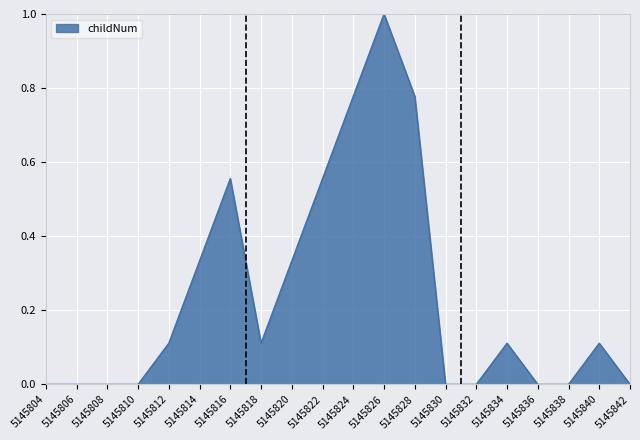

What is the maximum value shown in the chart?

1.0